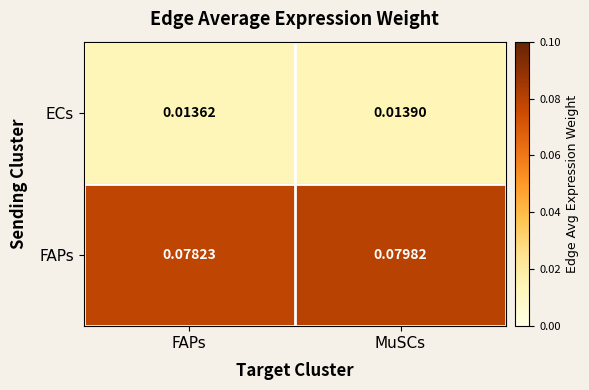

Which series has the widest spread of values?

FAPs